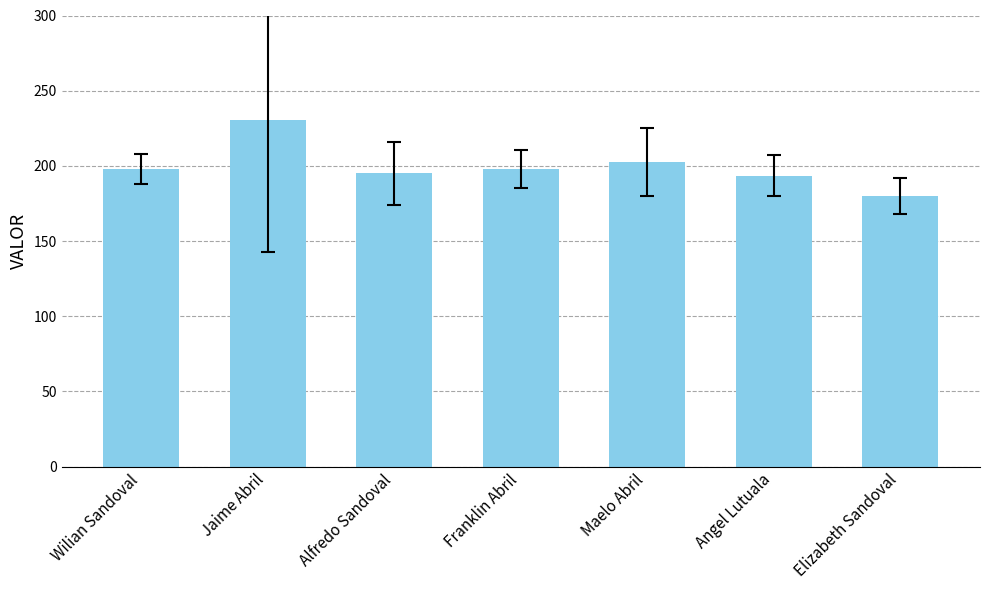

Count the number of categories in the chart.

7